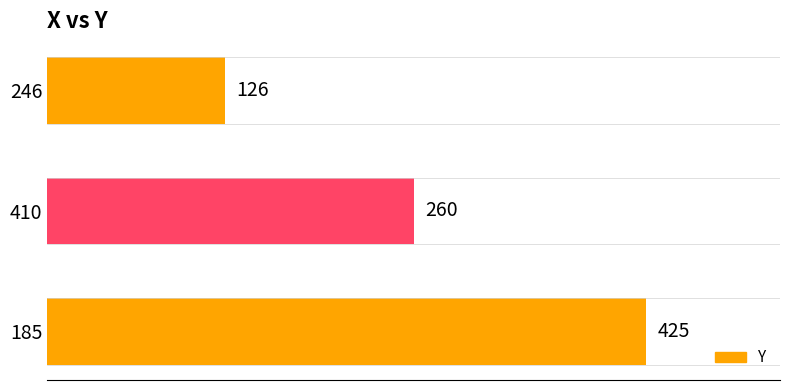

What is the difference between the maximum and minimum values?

299